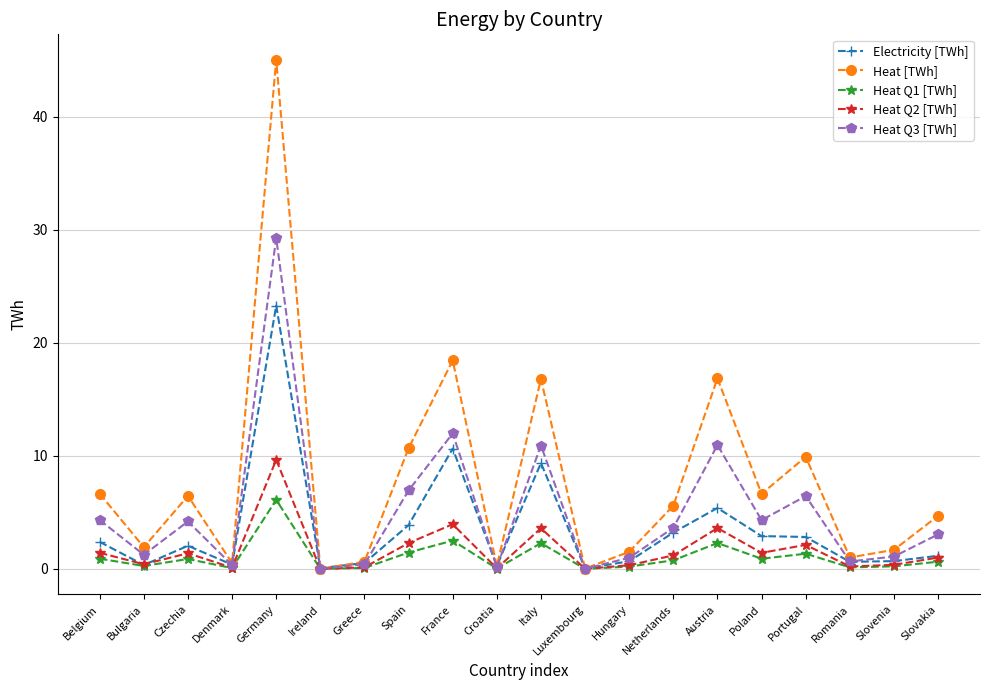

List the series in order of their peak value, highest first.

Heat [TWh], Heat Q3 [TWh], Electricity [TWh], Heat Q2 [TWh], Heat Q1 [TWh]